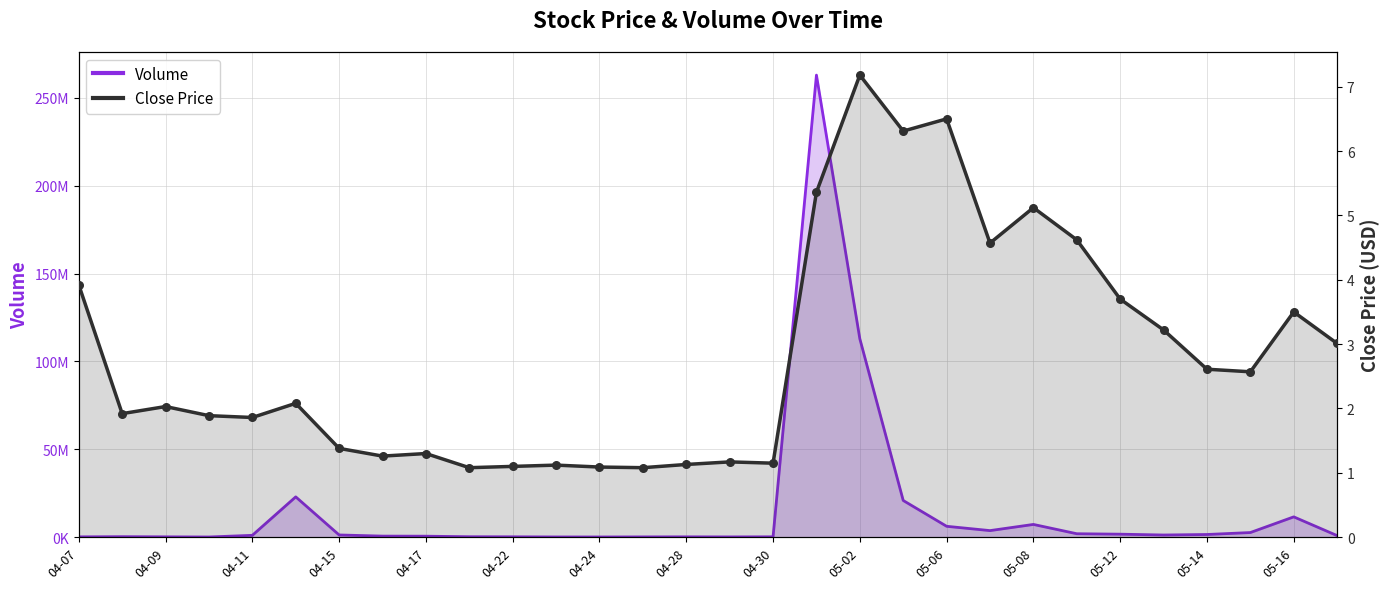

Which series has the largest total across all categories?

volume